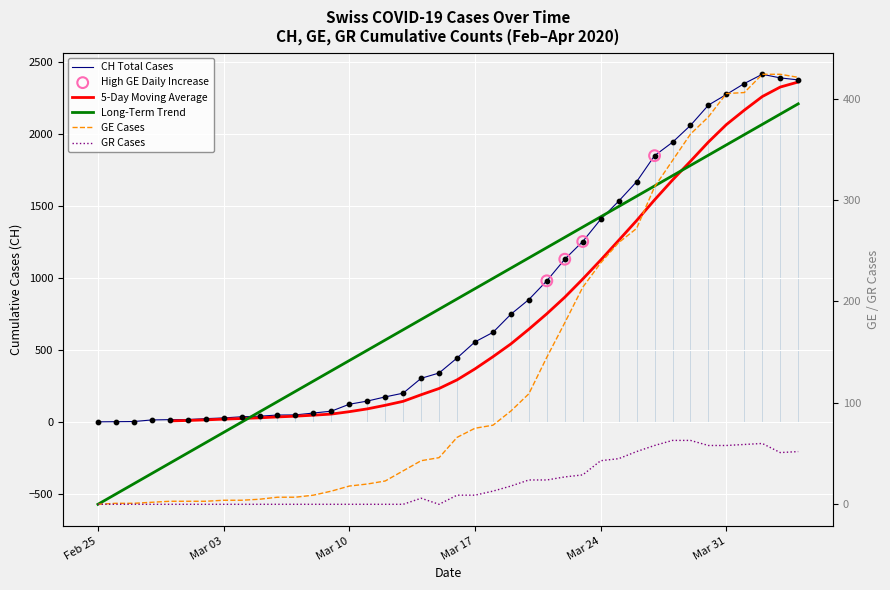

Which series has the largest total across all categories?

CH